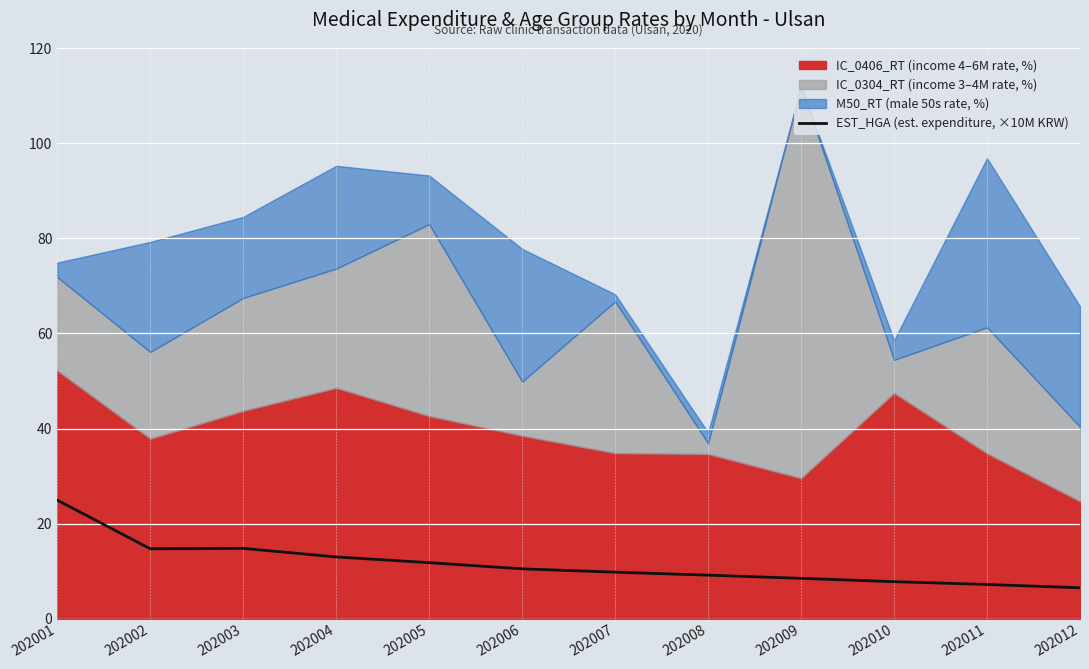

Which category has the lowest value across all series?

202012